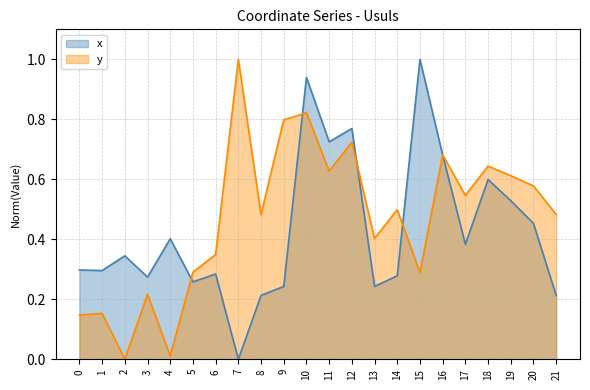

How many categories are shown in the chart?

22